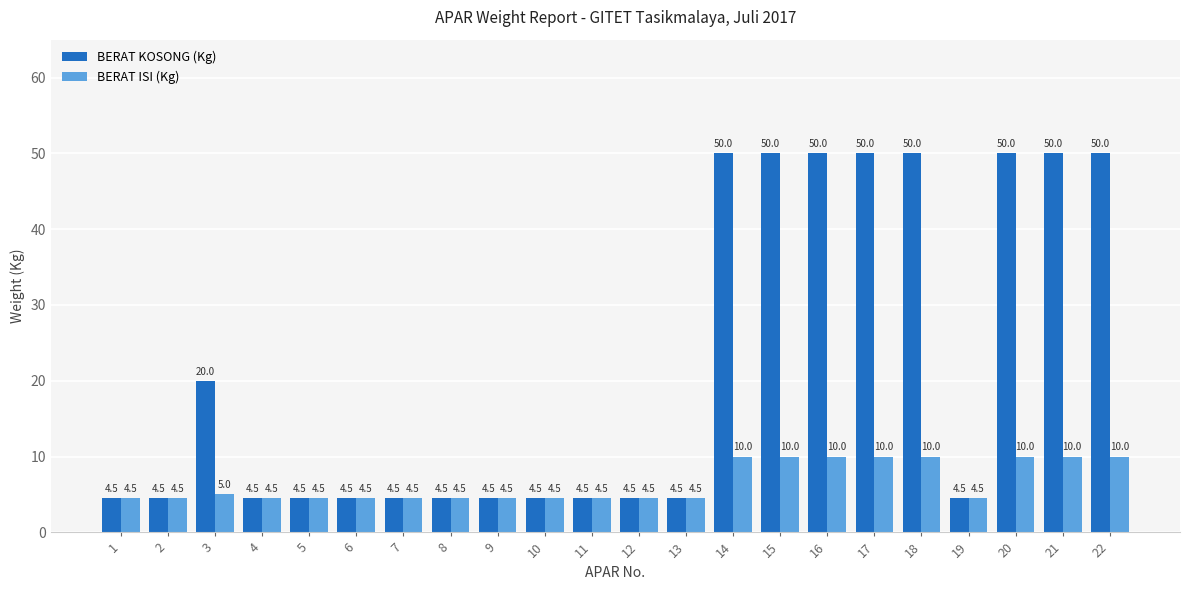

List the series in order of their overall mean, lowest first.

BERAT ISI (Kg), BERAT KOSONG (Kg)